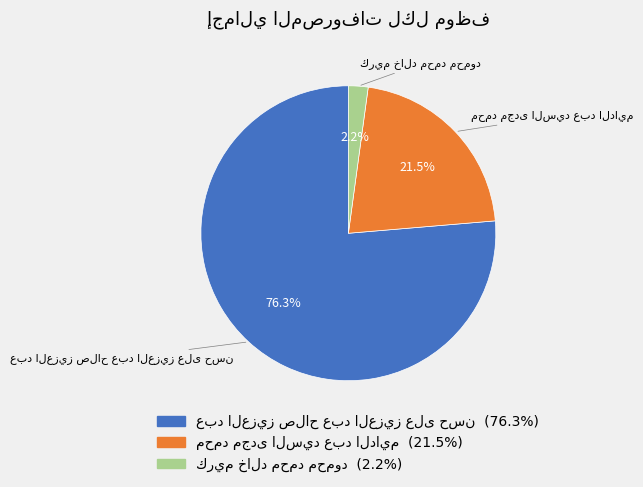

Is there any slice that represents more than half of the pie?

Yes